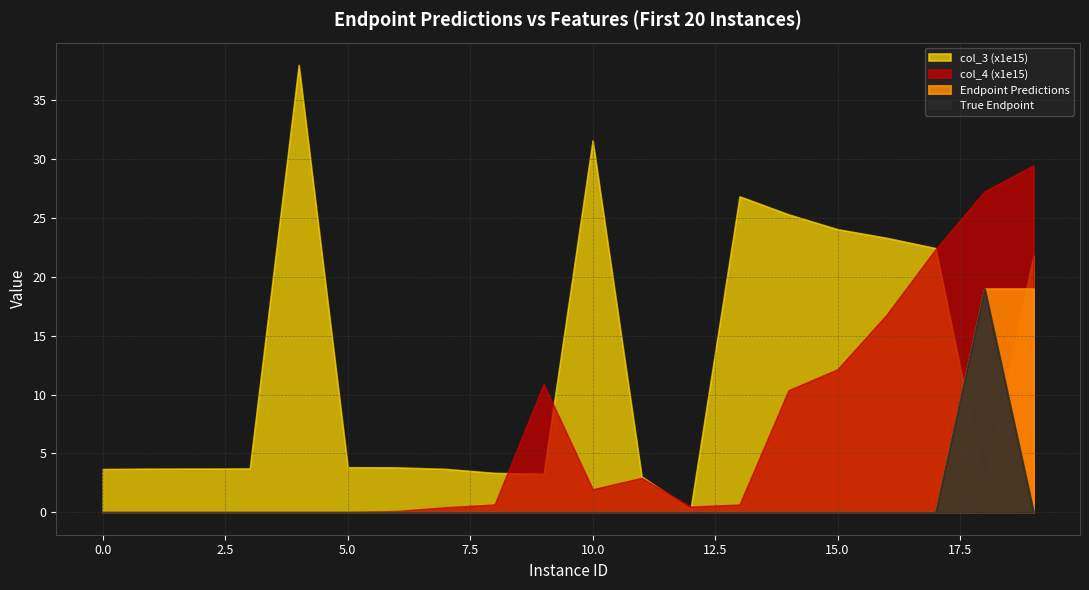

True or false: col_4 (x1e15) has more than 2 points higher than both neighbors.

False